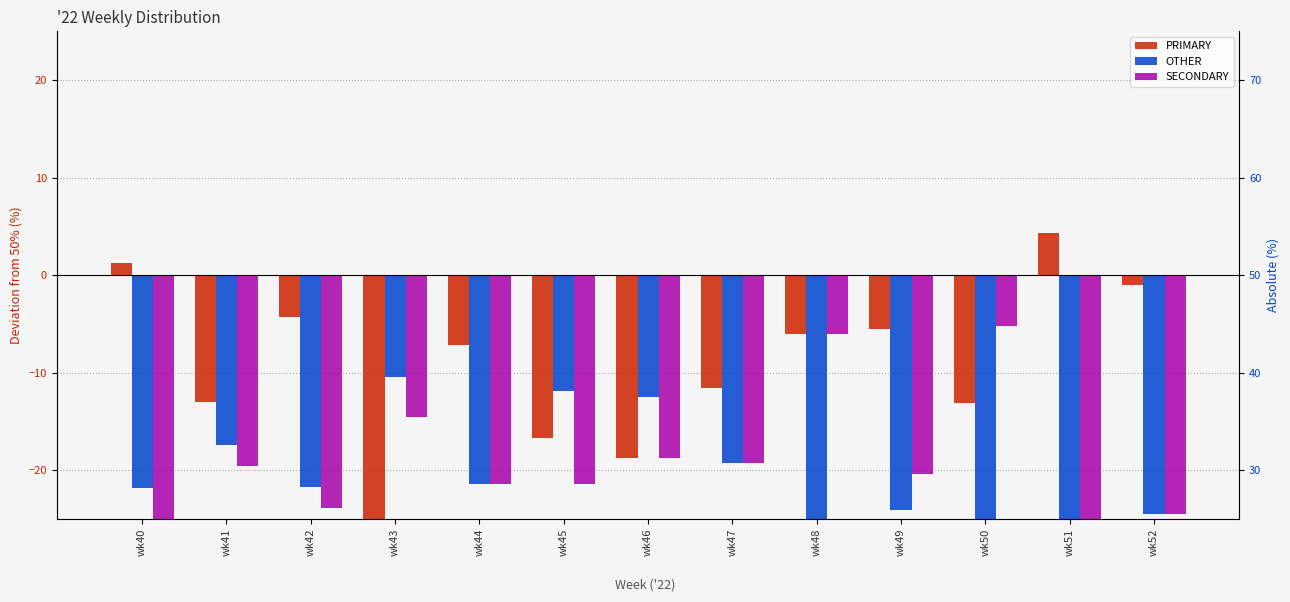

Between wk49 and wk48, which is larger?

wk49